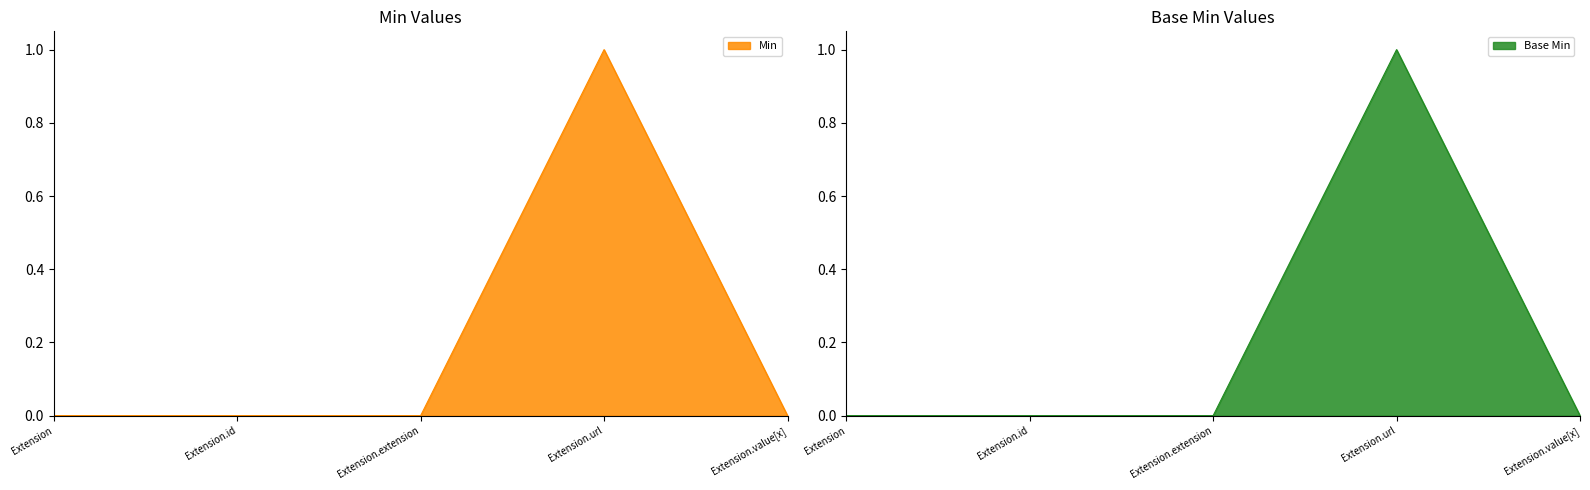

Count the Base Min values in the range 0 to 1.

5